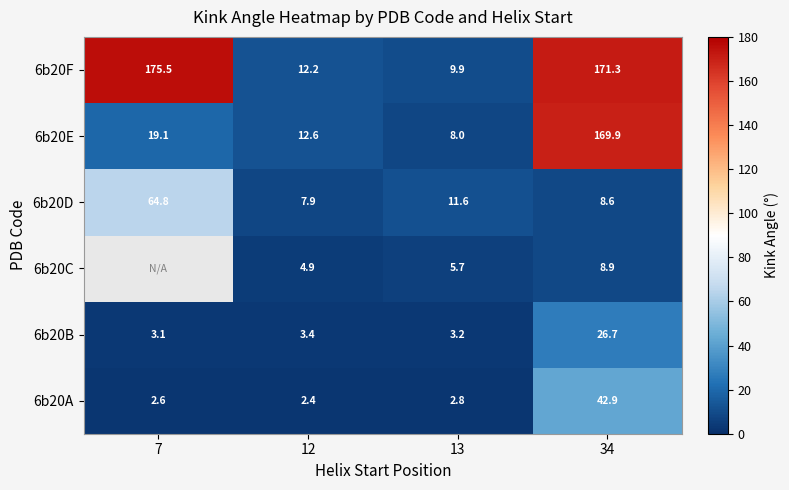

Is the value of 6b20A at 12 greater than the value of 6b20F at 34?

No